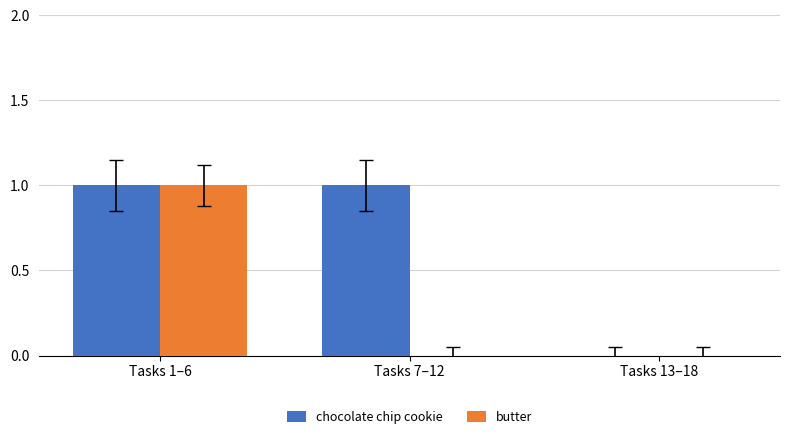

Is it true that butter equals 1 at Tasks 1–6?

True